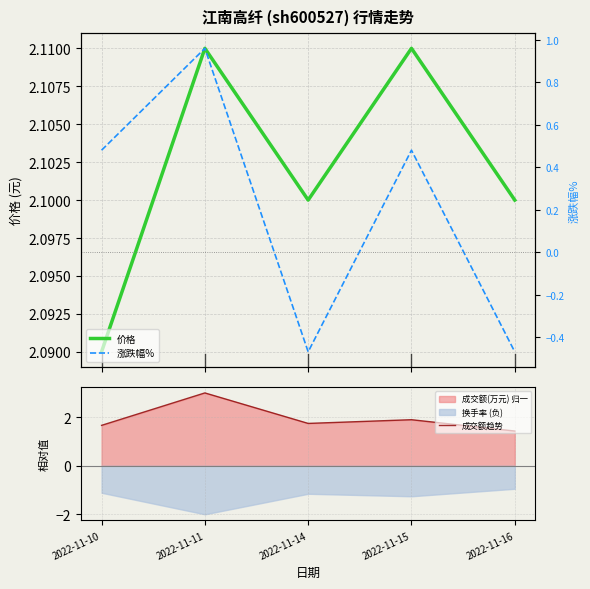

Is this an area chart (filled region under the line)?

No